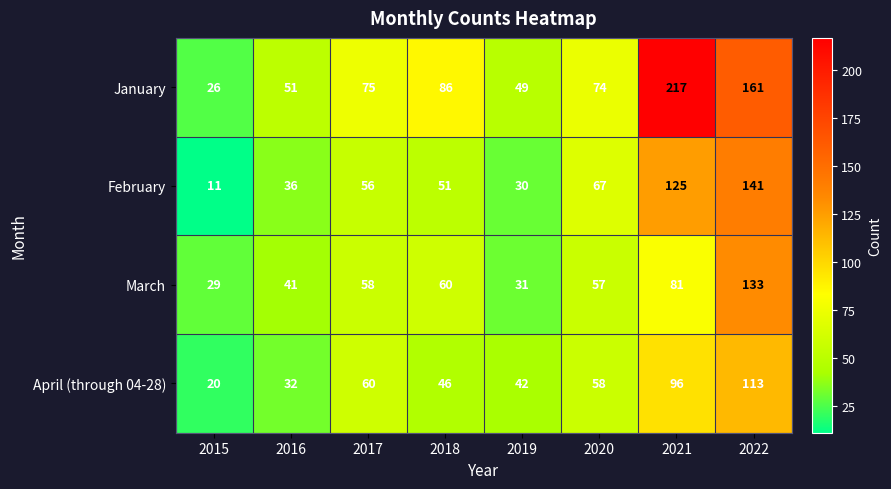

At 2015, list the series in order from largest to smallest.

March, January, April (through 04-28), February